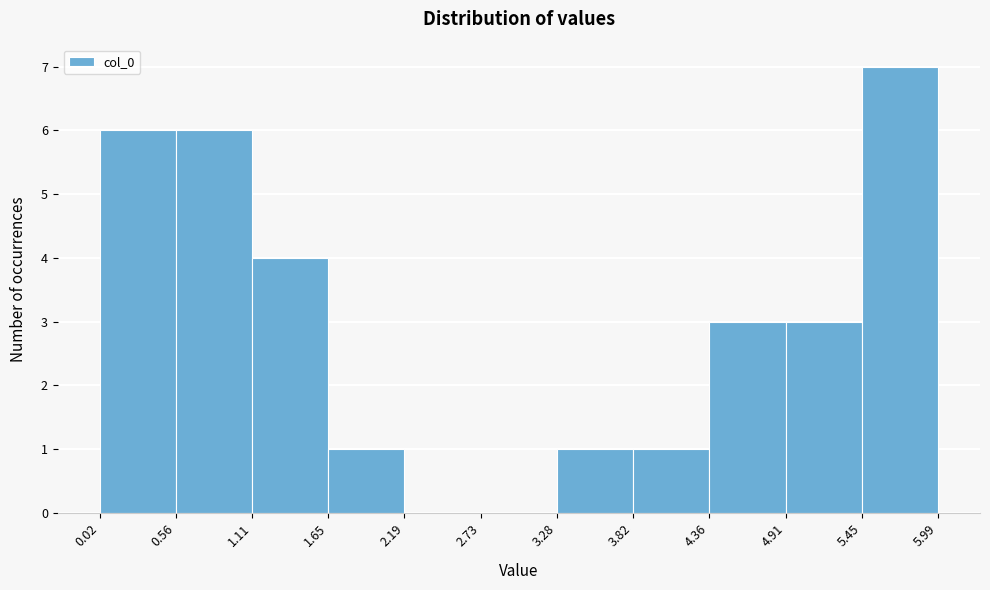

How tall is the bar that spans 1.11 to 1.65 on the x-axis? The values are not printed on the chart, so give them approximately, as read against the axis.

4